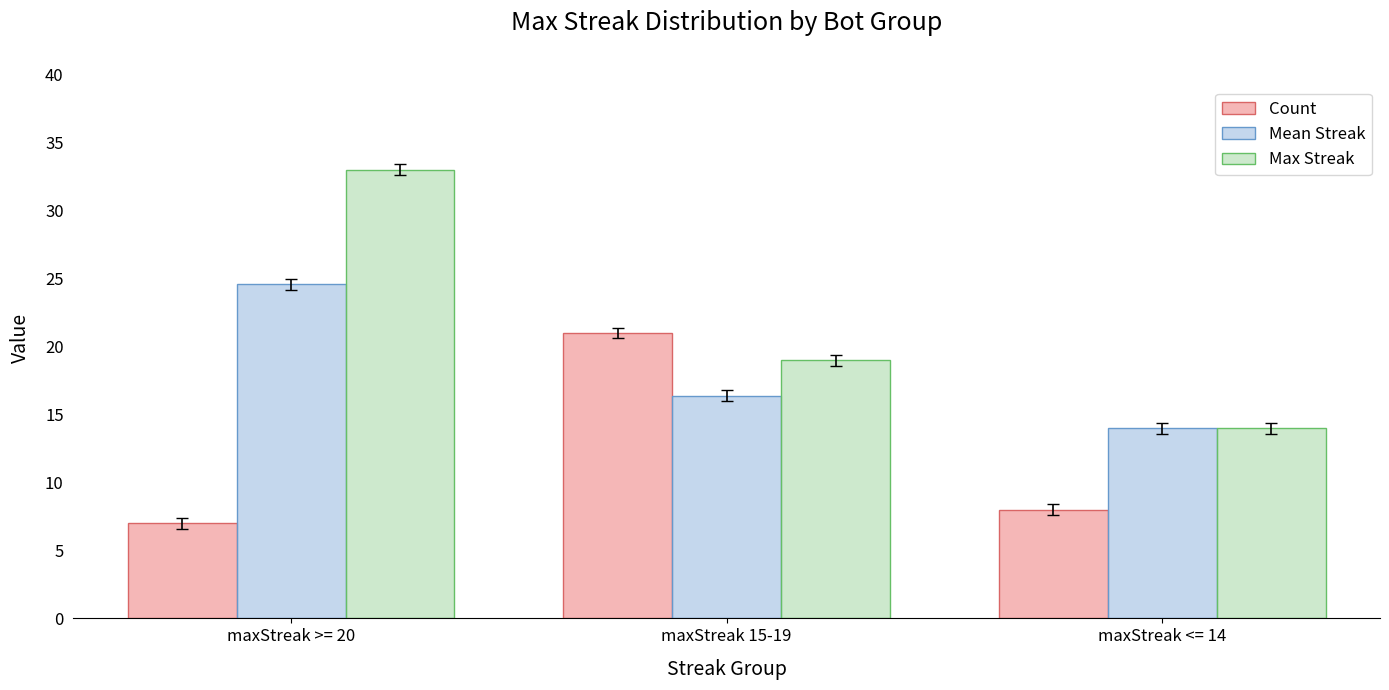

Rank the categories by Mean Streak value from lowest to highest.

maxStreak <= 14, maxStreak 15-19, maxStreak >= 20